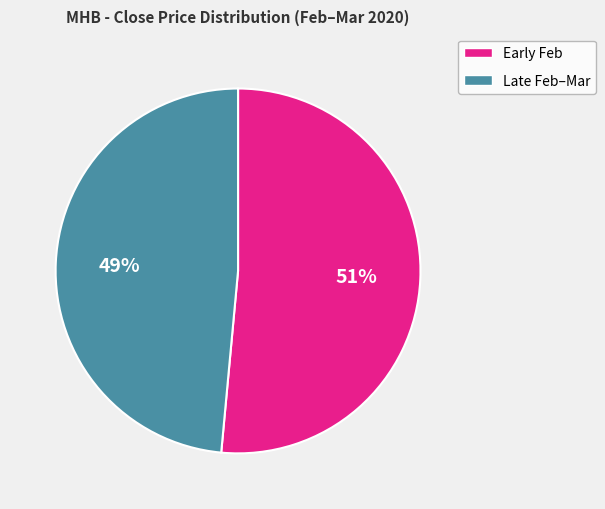

Is there a majority slice in this chart?

Yes